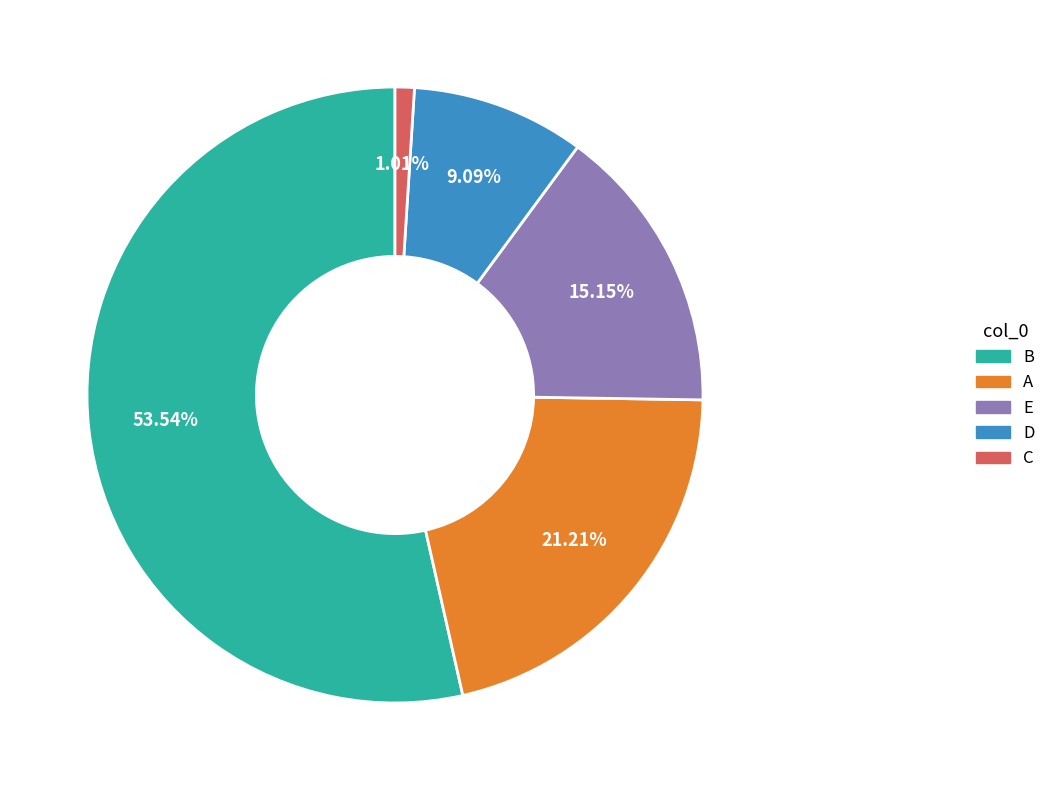

To the nearest percent, what portion does C represent?

1%